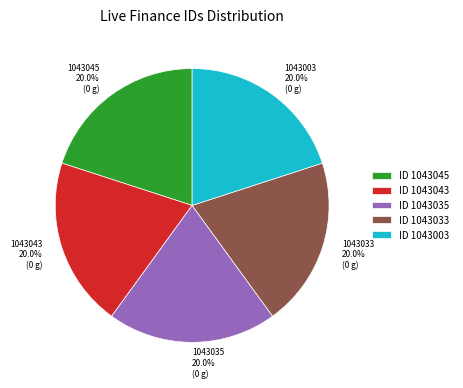

Is there a majority slice in this chart?

No